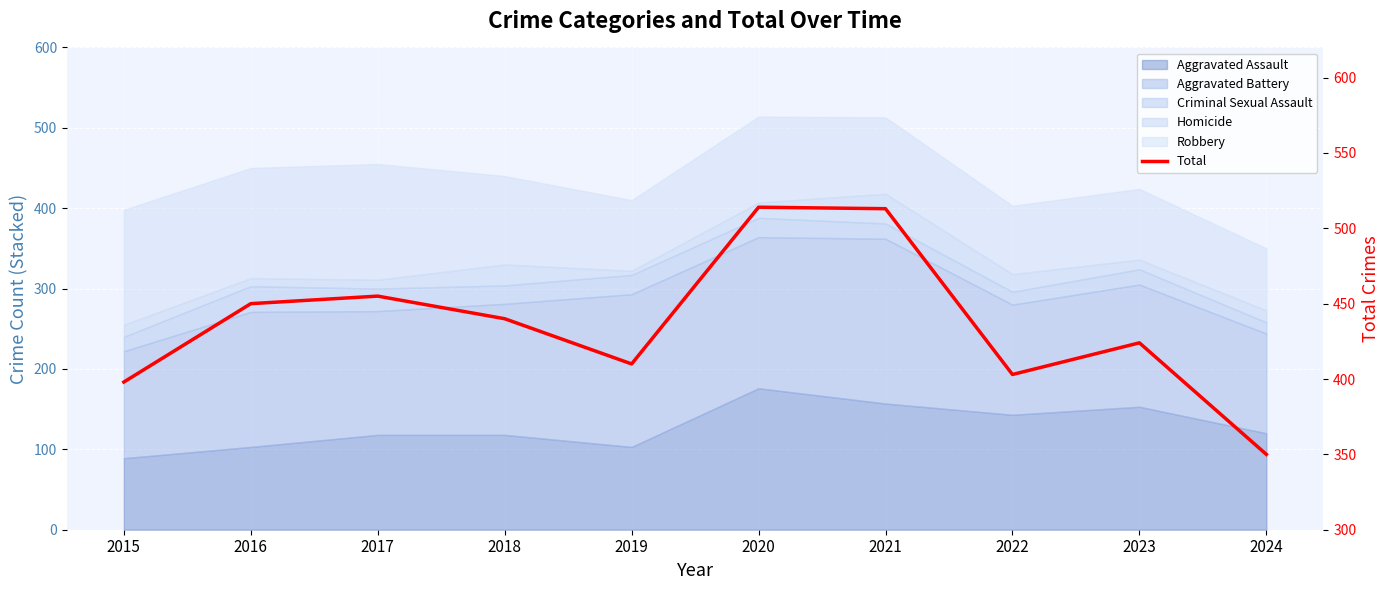

Which category has the lowest value across all series?

2024